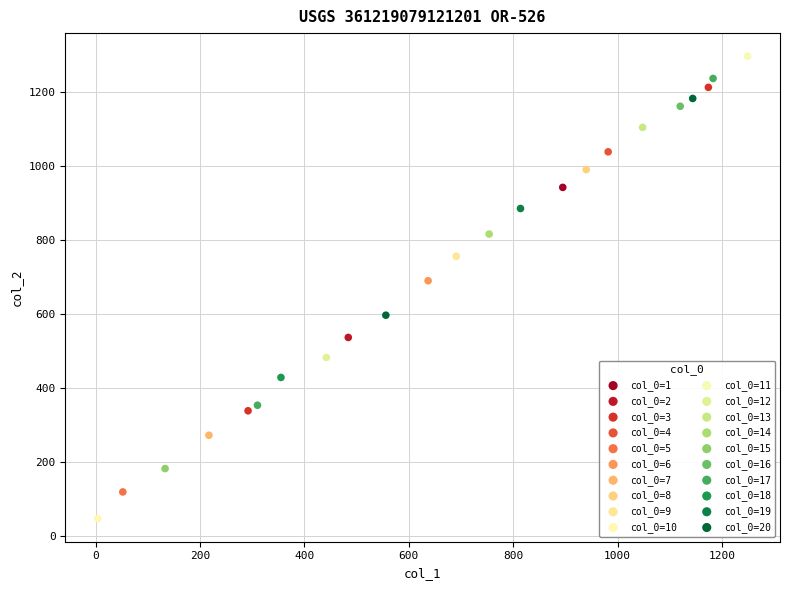

Which series reaches the minimum Y coordinate?

col_0=10